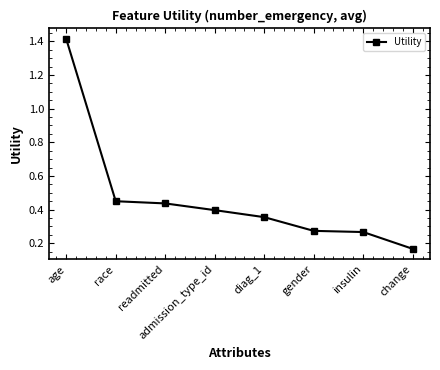

Which has a higher value, readmitted or gender?

readmitted